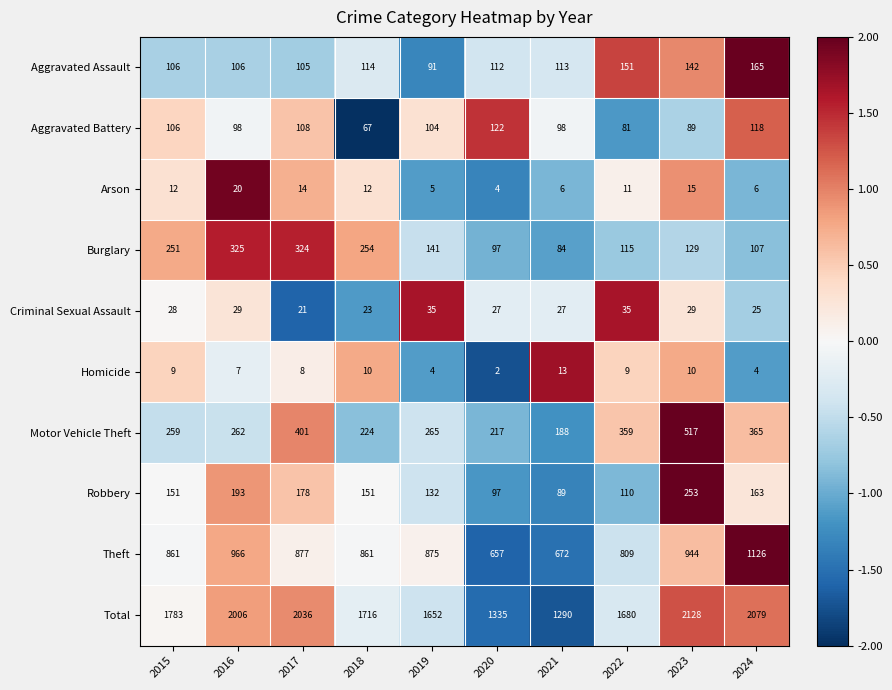

What value does the Robbery series have at 2016, to the nearest 50?

200